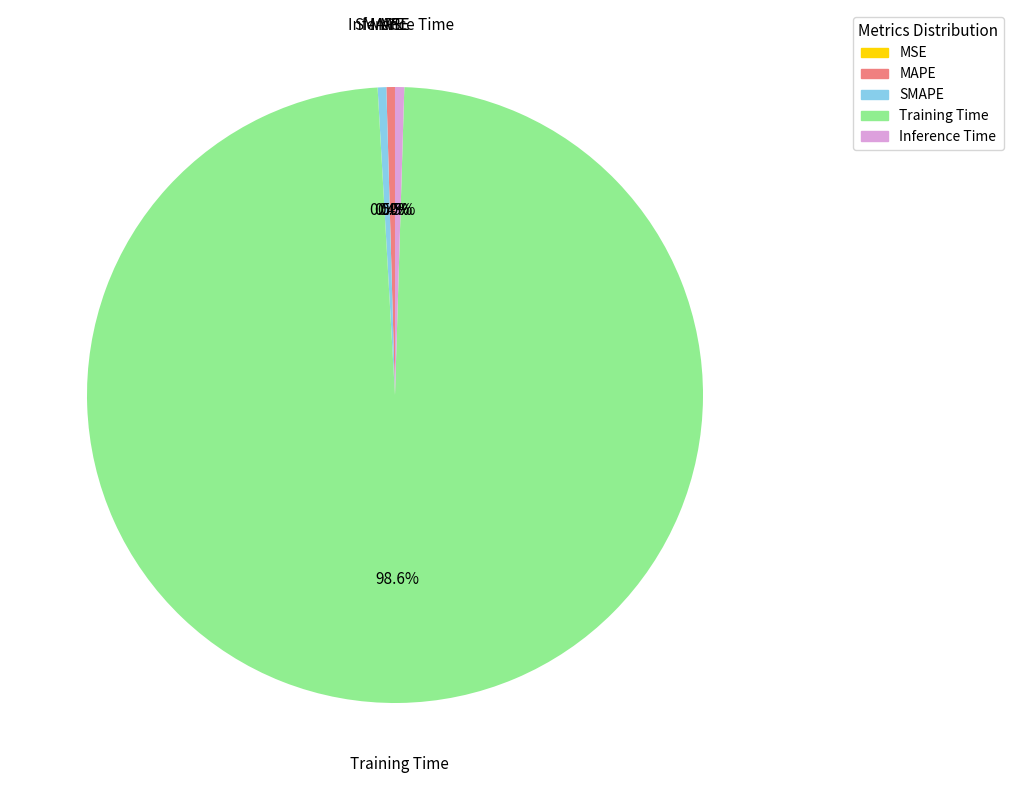

What portion of the pie excludes SMAPE?

99.5%